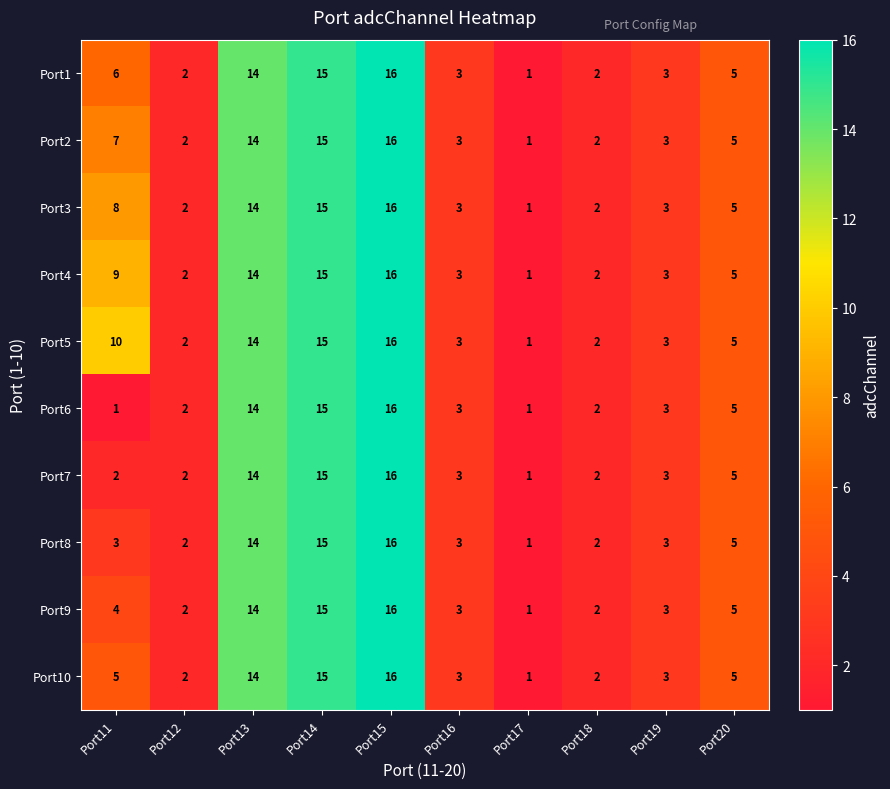

The value of Port10 at Port12 is 4. True or false?

False